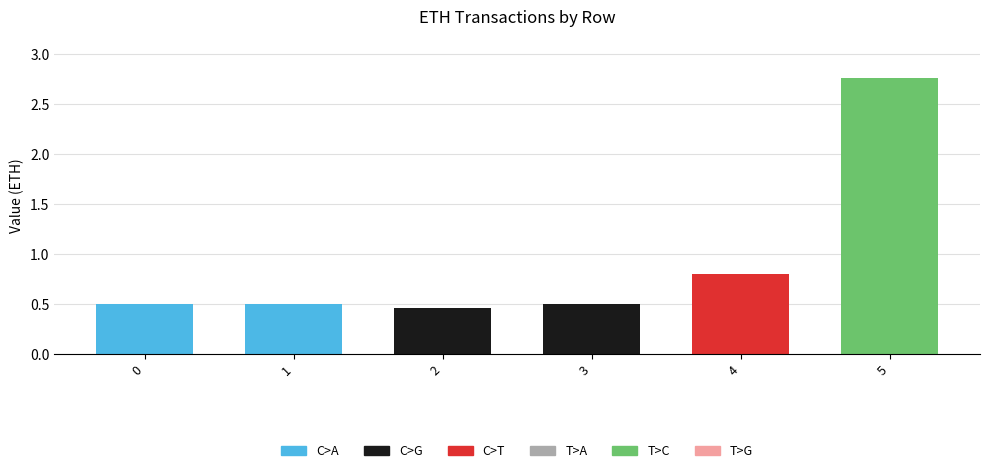

How many categories are shown in the chart?

6